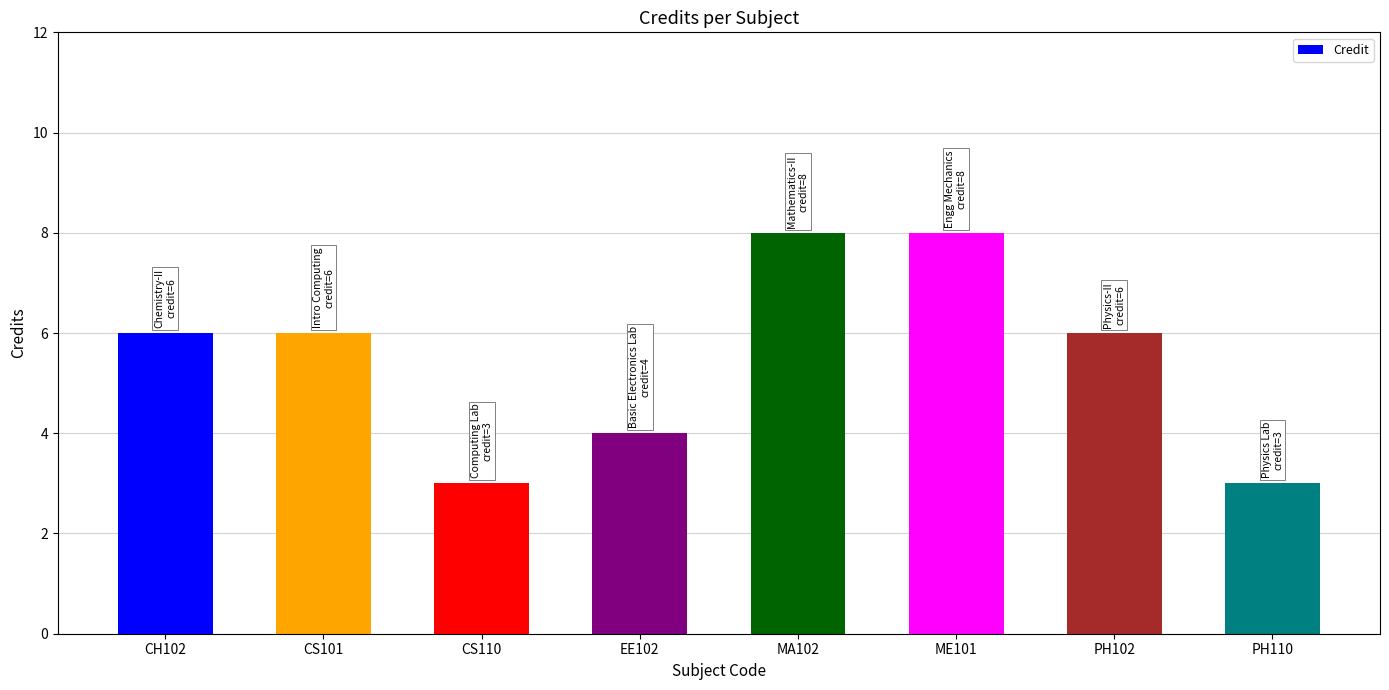

Does the chart contain stacked bars?

No